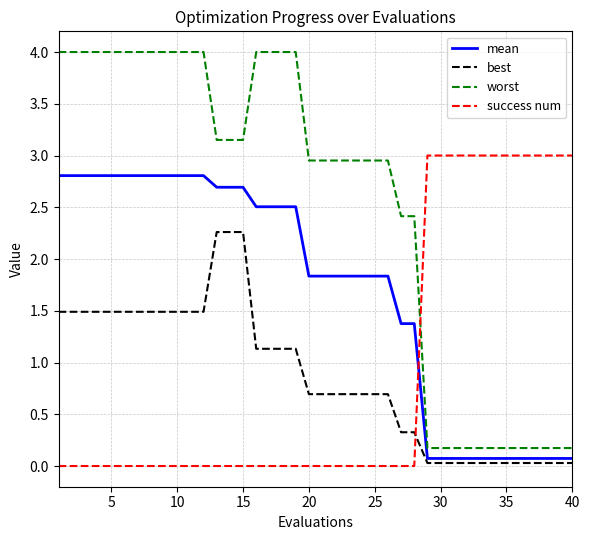

Which series has the largest total across all categories?

worst